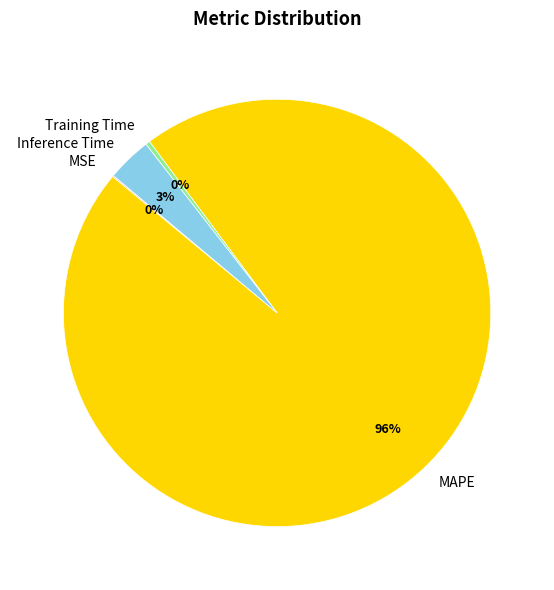

Is there any slice that represents more than half of the pie?

Yes